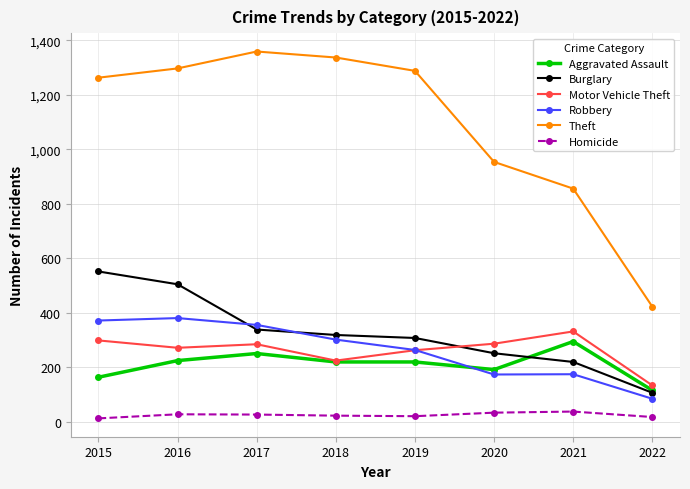

What is the lowest value of the Burglary series?

107